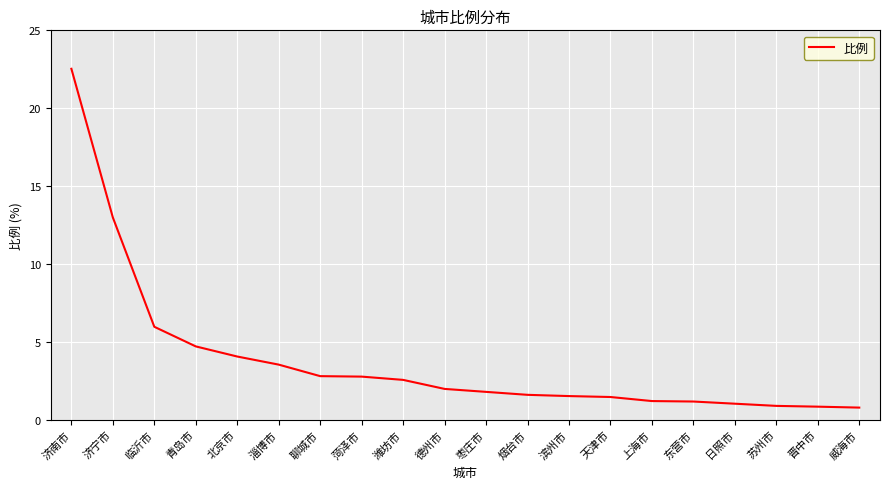

Where is the data nearest to the value 11?

济宁市